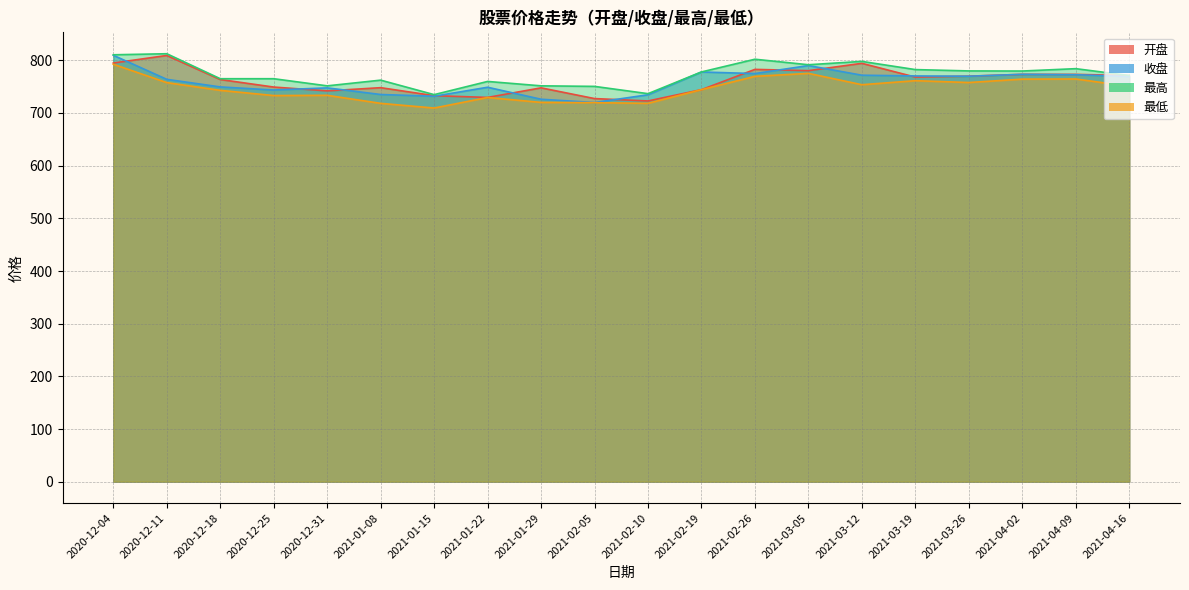

True or false: 收盘 has a value of 499.4 at 2021-04-09.

False